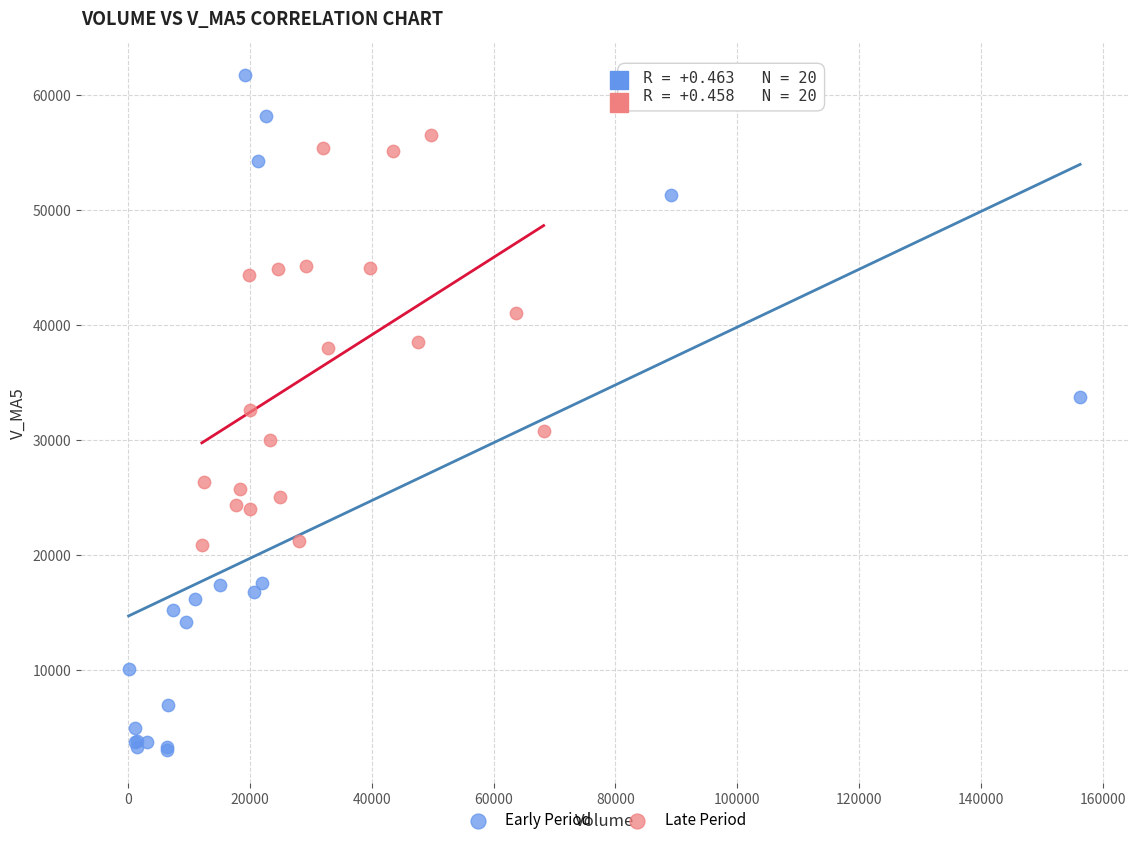

Which series reaches the maximum Y coordinate?

Early Period